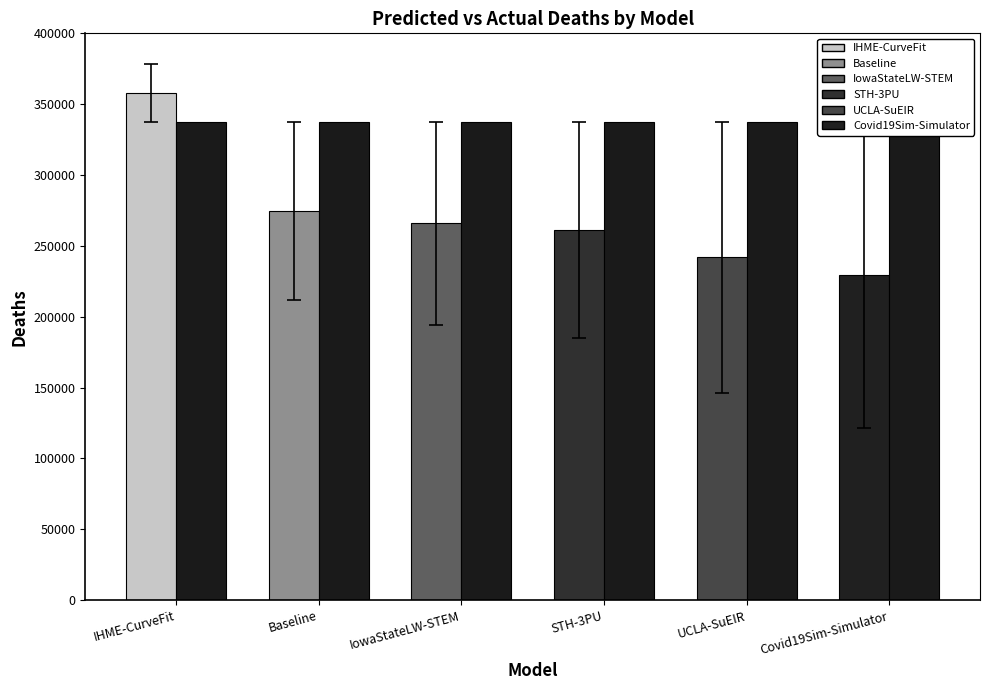

Reading right to left, list all the values displayed in this chart.

predicted_deaths: Covid19Sim-Simulator=229592.0	UCLA-SuEIR=241861.0	STH-3PU=261456.0	IowaStateLW-STEM=266023.0	Baseline=274864.1	IHME-CurveFit=358052.6
actual_deaths: Covid19Sim-Simulator=337631.0	UCLA-SuEIR=337631.0	STH-3PU=337631.0	IowaStateLW-STEM=337631.0	Baseline=337631.0	IHME-CurveFit=337631.0